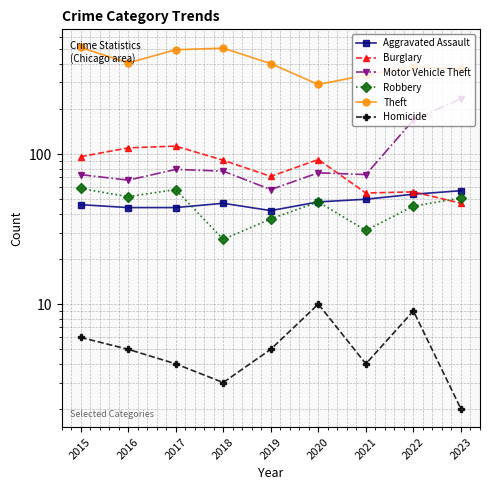

How many interior local valleys does the Homicide series have?

2